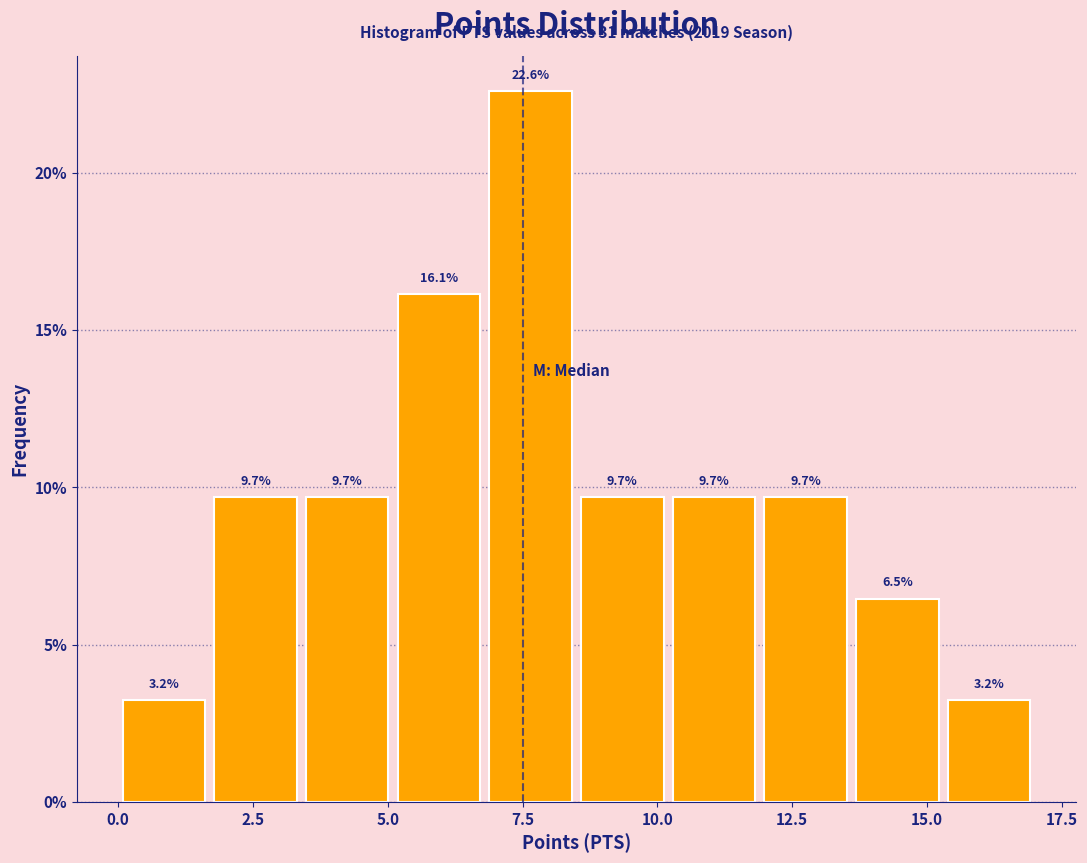

Around what value on the x-axis is the tallest bar? Give the approximate position of its centre, as read against the axis.

7.5